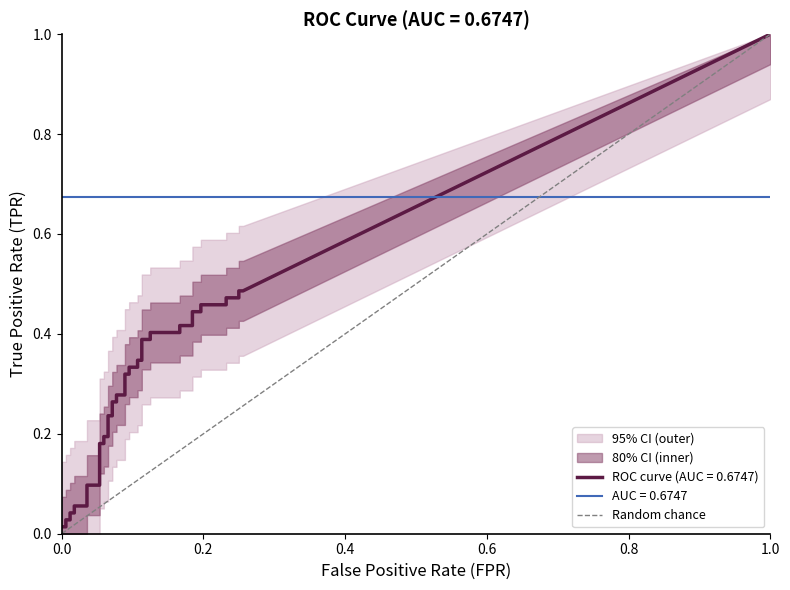

What is the difference between the maximum and minimum values?

1